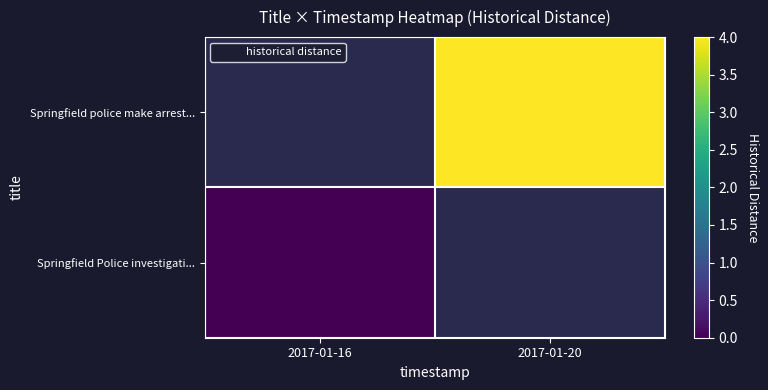

How many distinct data groups are displayed?

2